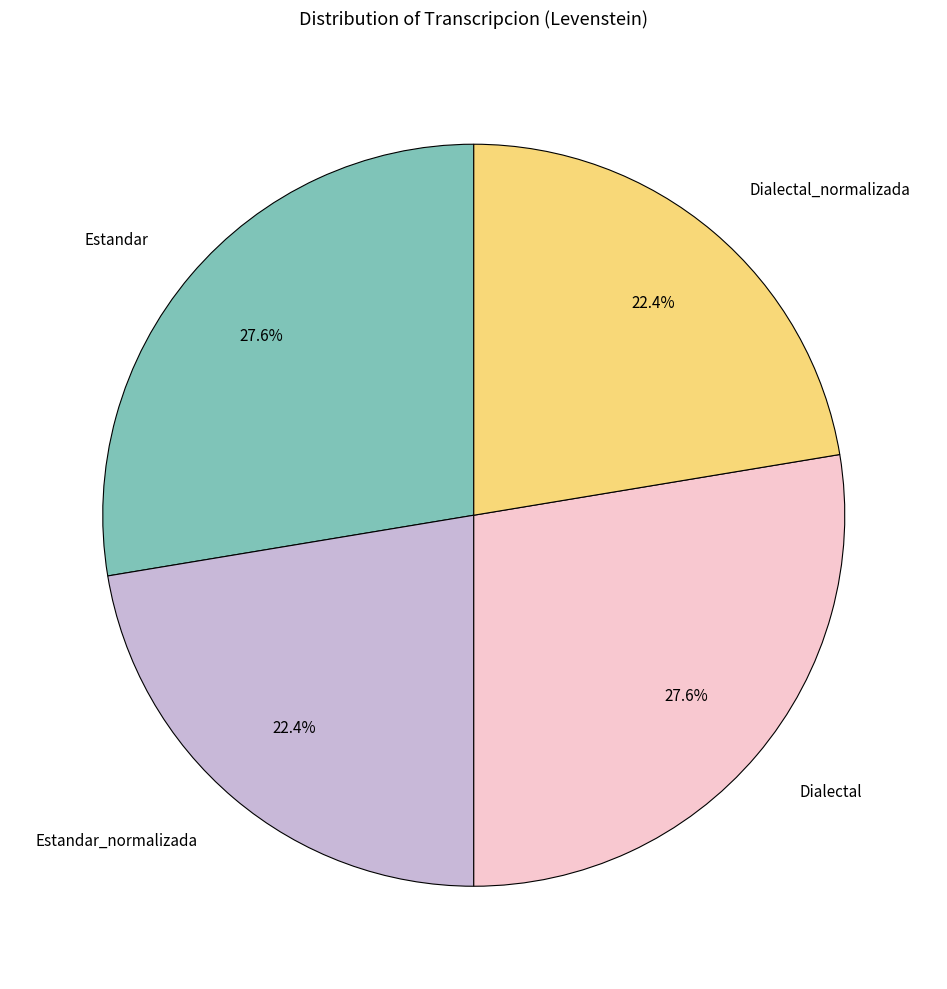

Approximately how many times larger is the value at Dialectal_normalizada compared to Estandar?

0.8